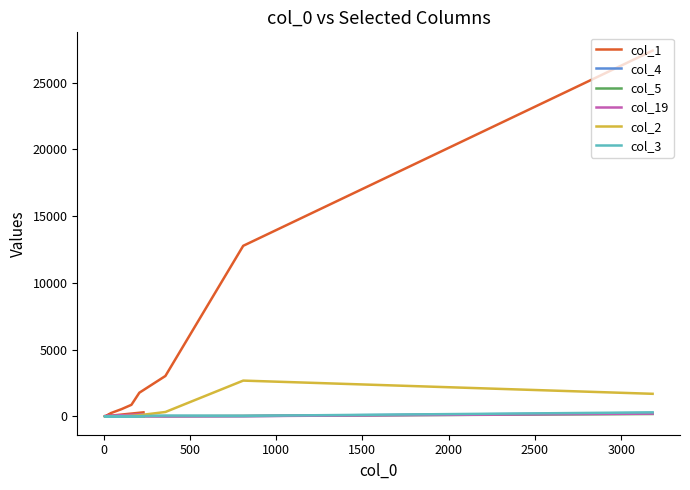

The value of col_5 at 500 is 13. True or false?

False